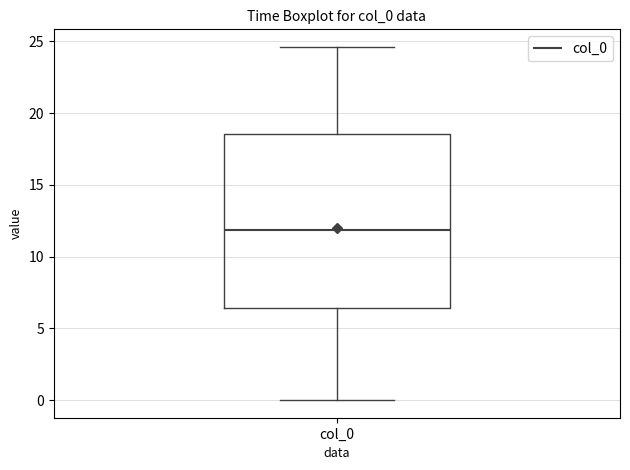

Transcribe this box plot: give where the median line is, the range the box spans, and where the two whiskers end, as read against the y-axis. The values are not printed on the chart, so give them approximately, as read against the axis.

median 12.0, box 6.5 to 18.5, whiskers 0.0 to 24.5